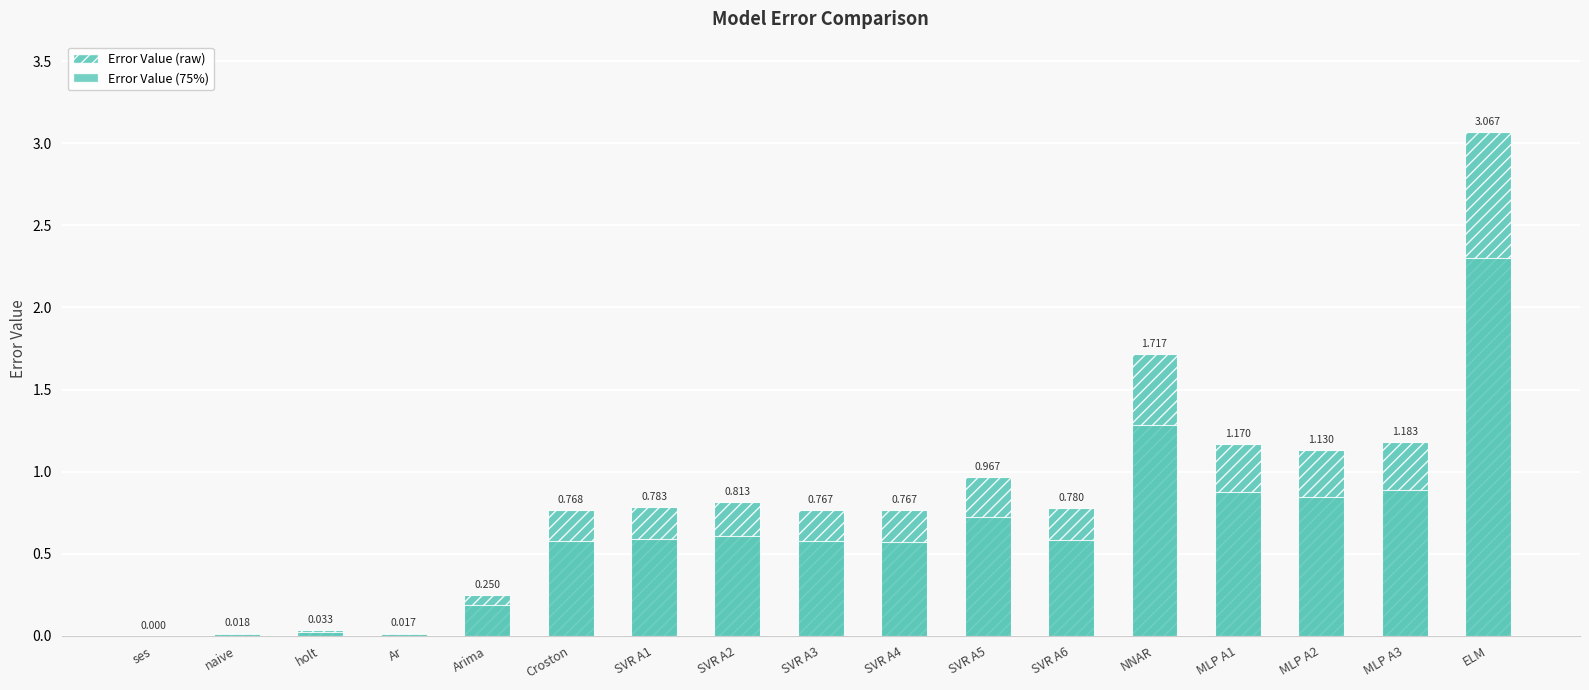

What are all the series names shown in the legend?

Error Value, Error Value (75%)